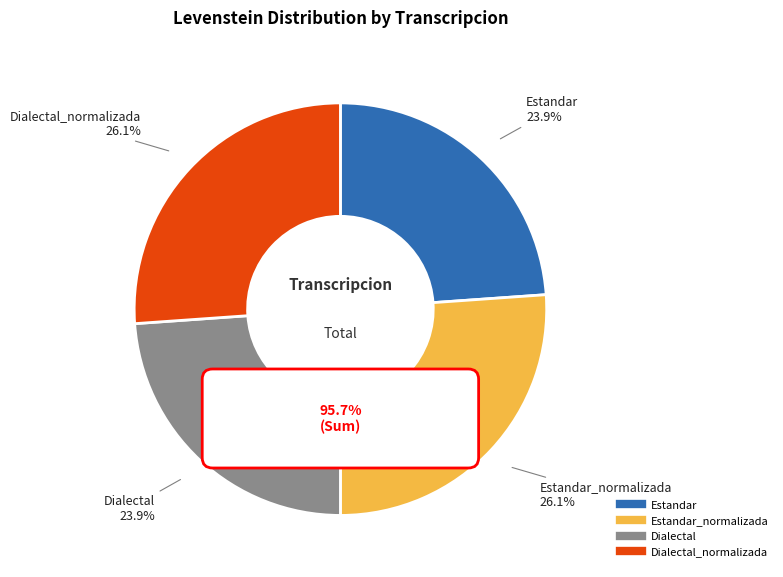

How many segments does this pie chart have?

4